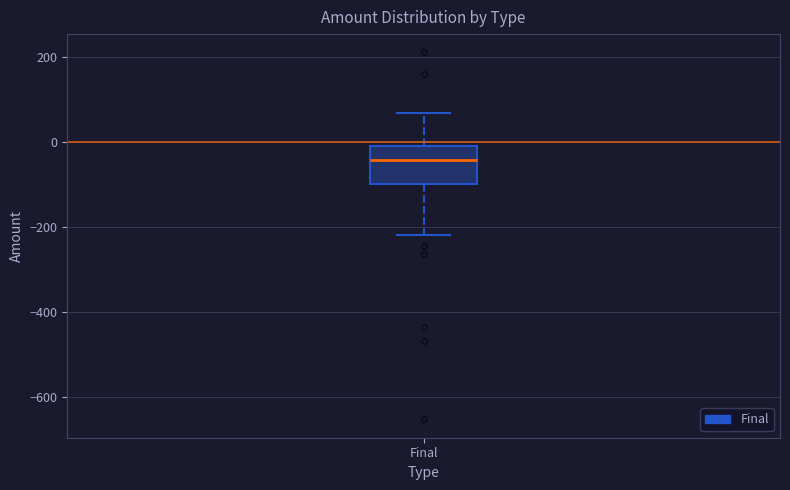

Where is the upper edge of the box for Final on the y-axis? The values are not printed on the chart, so give them approximately, as read against the axis.

0